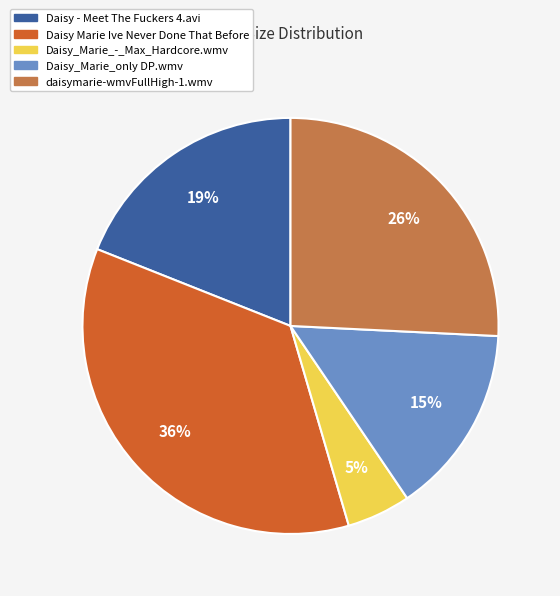

What percentage is the Daisy_Marie_-_Max_Hardcore.wmv slice, to the nearest percent?

5%